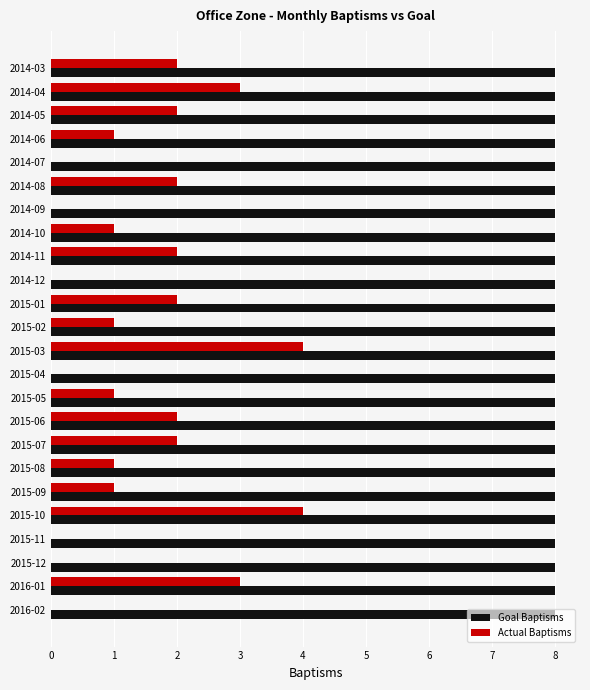

The value of Actual Baptisms at 2015-01 is 2. True or false?

True